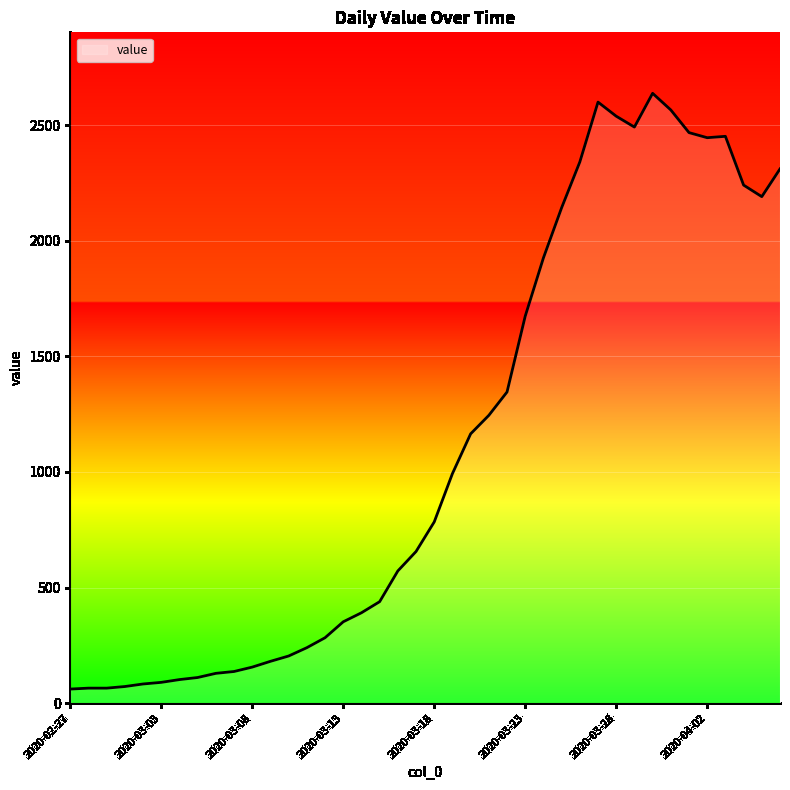

What is the maximum value shown in the chart?

2638